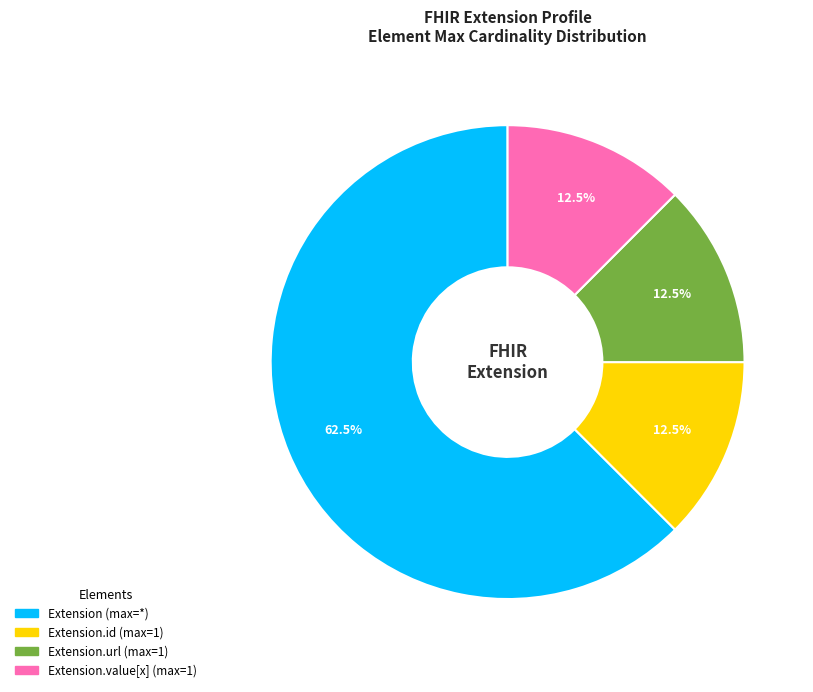

Does any single category account for the majority?

Yes